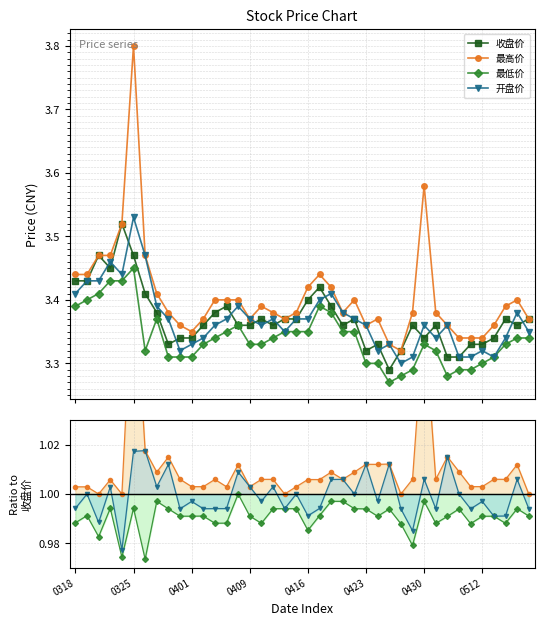

True or false: 最高价 and 开盘价 cross at least once.

False